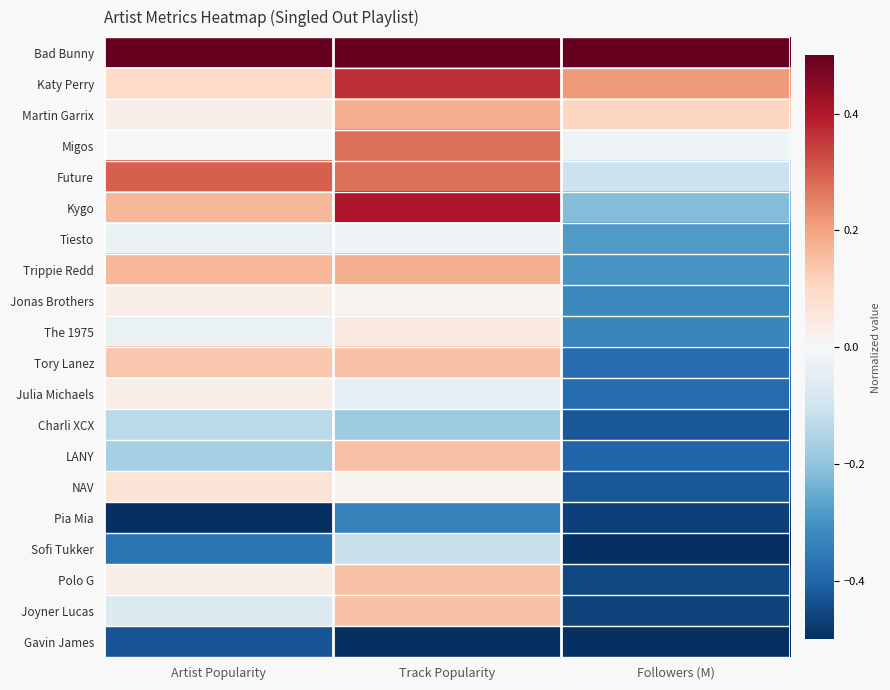

What is the total value across all series at Artist Popularity?

-0.2